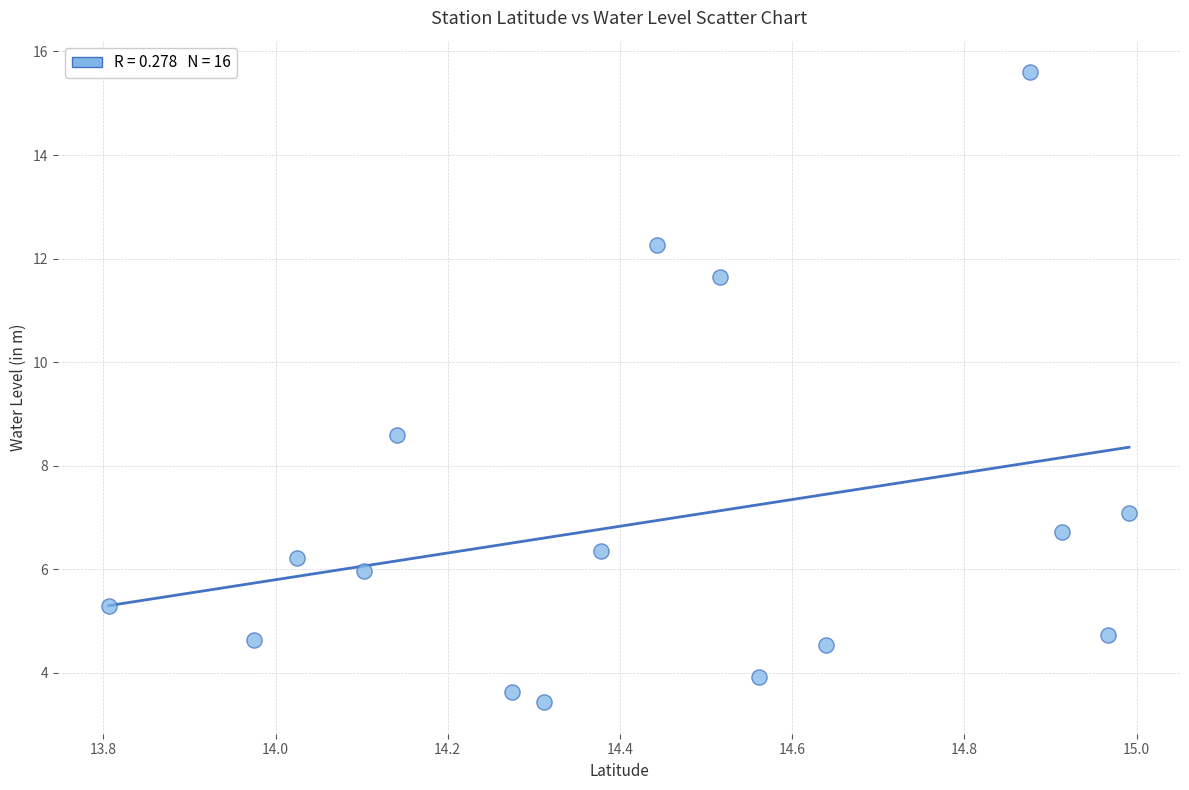

What is the range of Y values (max minus min)?

12.2